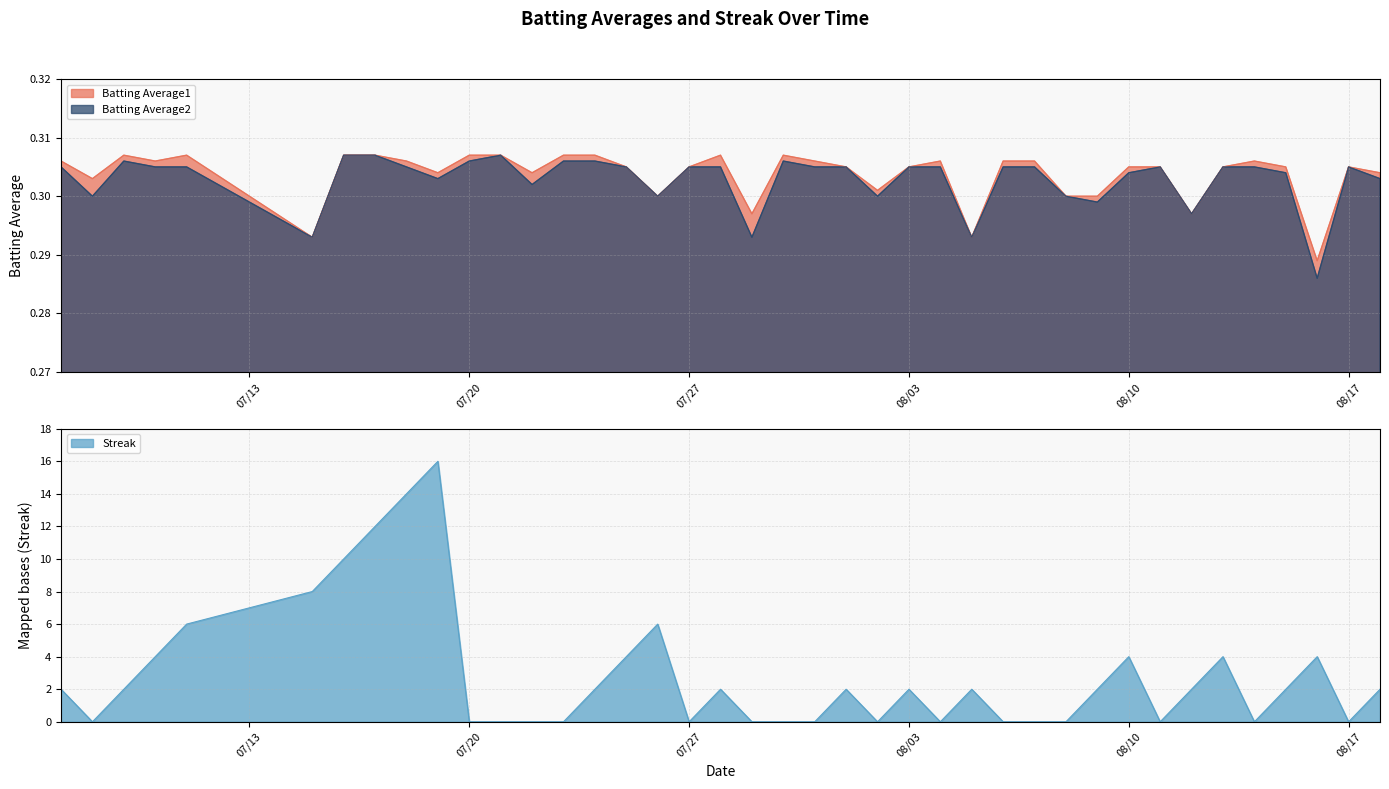

Which series has the largest total across all categories?

Streak